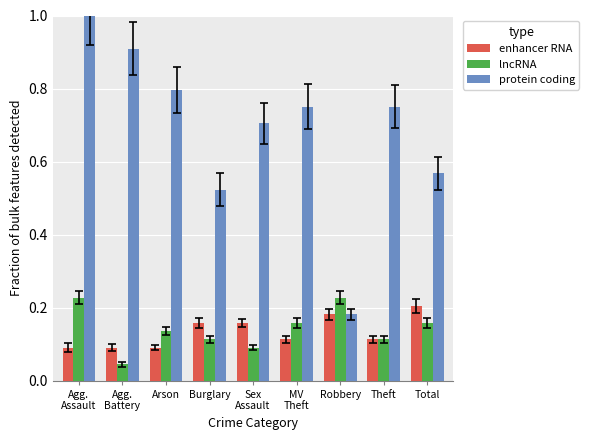

Which series has the largest total across all categories?

protein coding